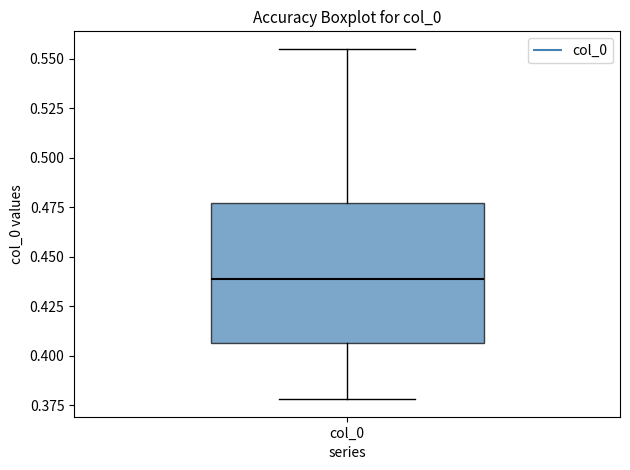

Read this box plot against the y-axis: the position of the median line, the range covered by the box, and the ends of both whiskers. The values are not printed on the chart, so give them approximately, as read against the axis.

median 0.440, box 0.405 to 0.475, whiskers 0.380 to 0.555